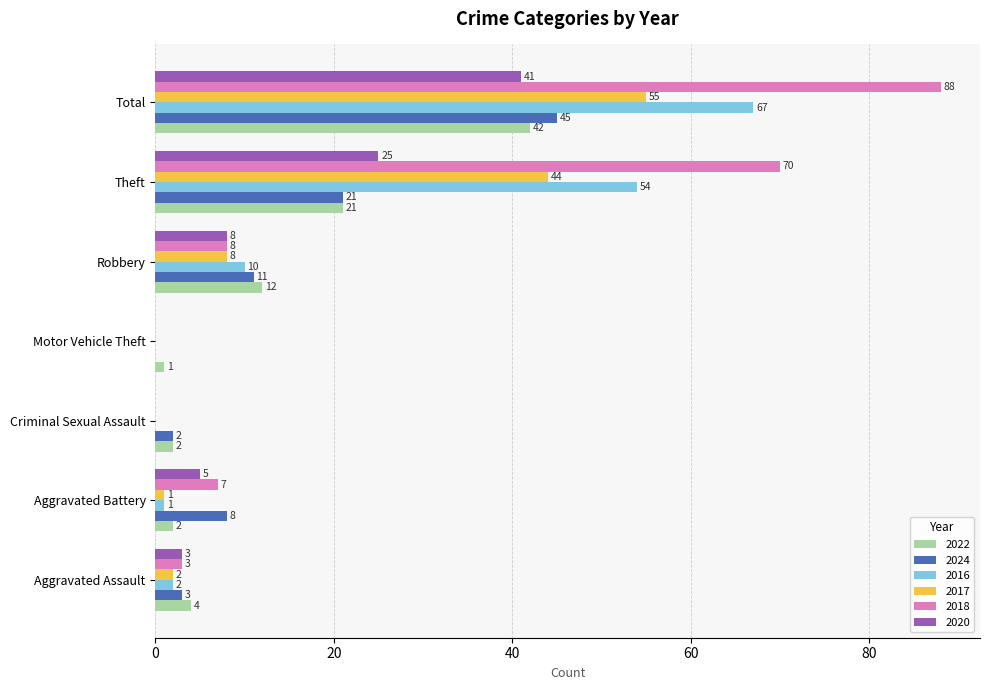

What is the sum of all 2022 values?

84